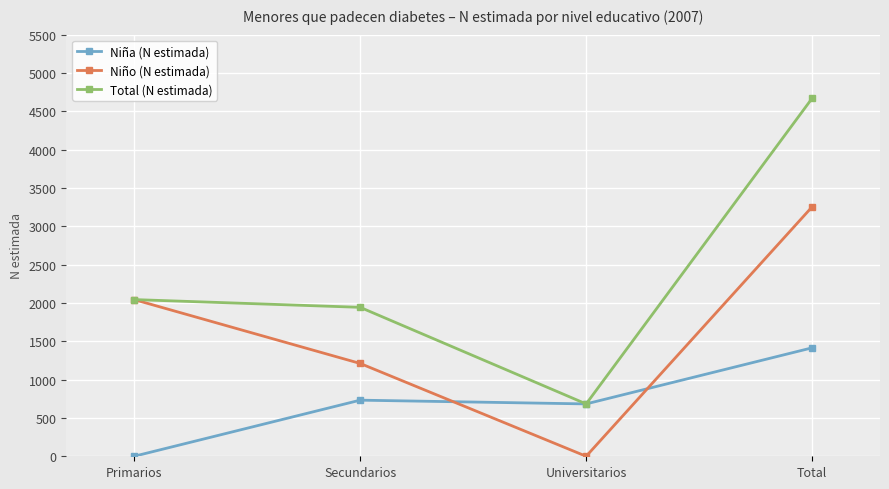

Is it true that Total (N estimada) equals 972 at Total?

False